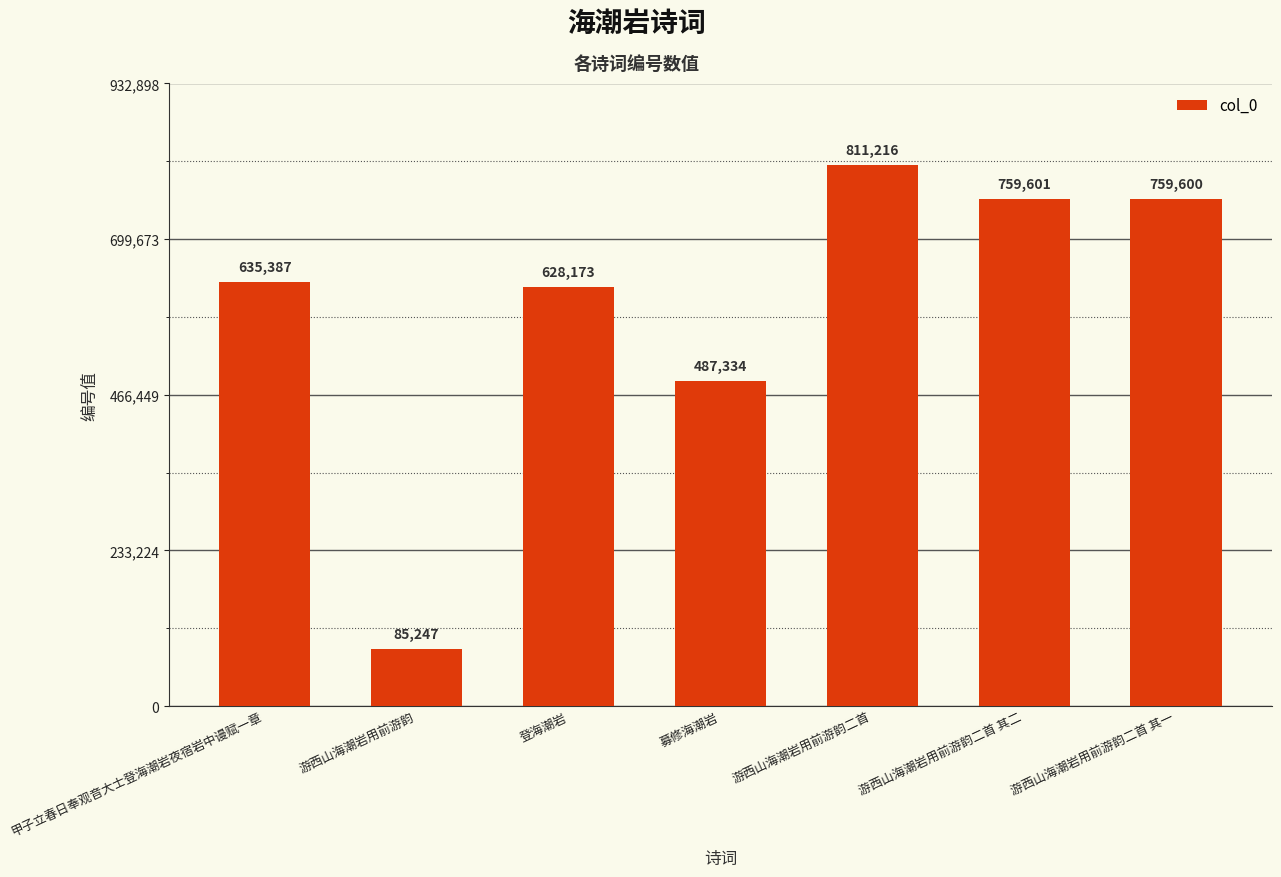

What is the smallest value displayed?

85247